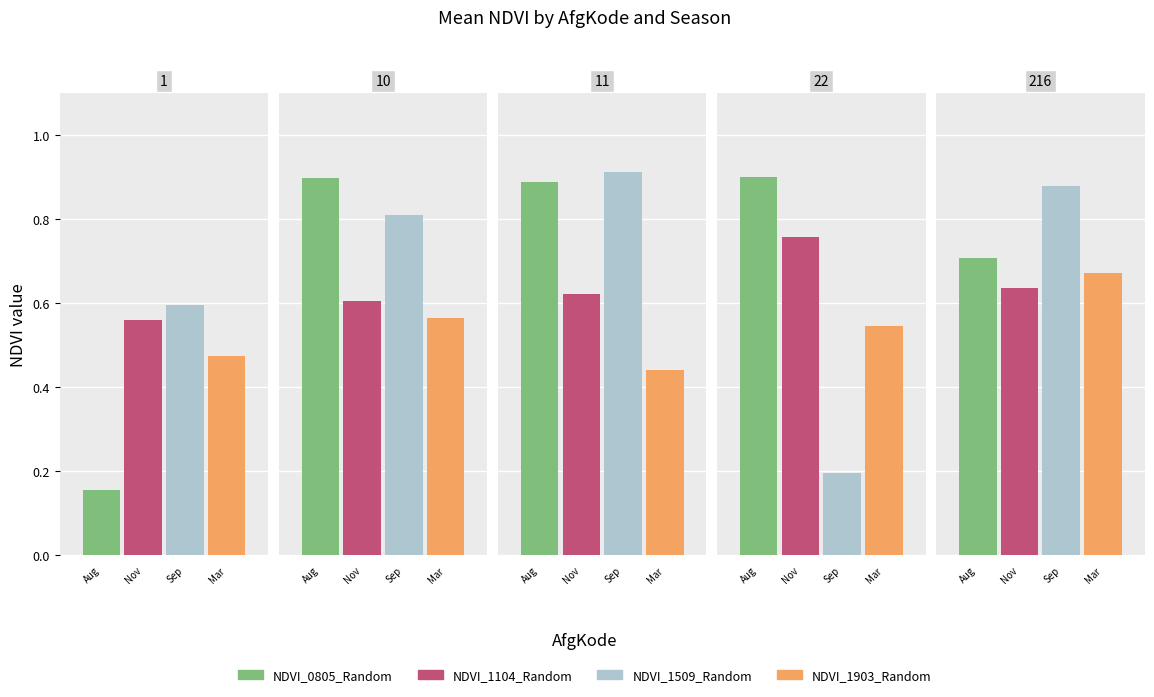

List the series in order of their peak value, lowest first.

NDVI_1903_Random, NDVI_1104_Random, NDVI_0805_Random, NDVI_1509_Random